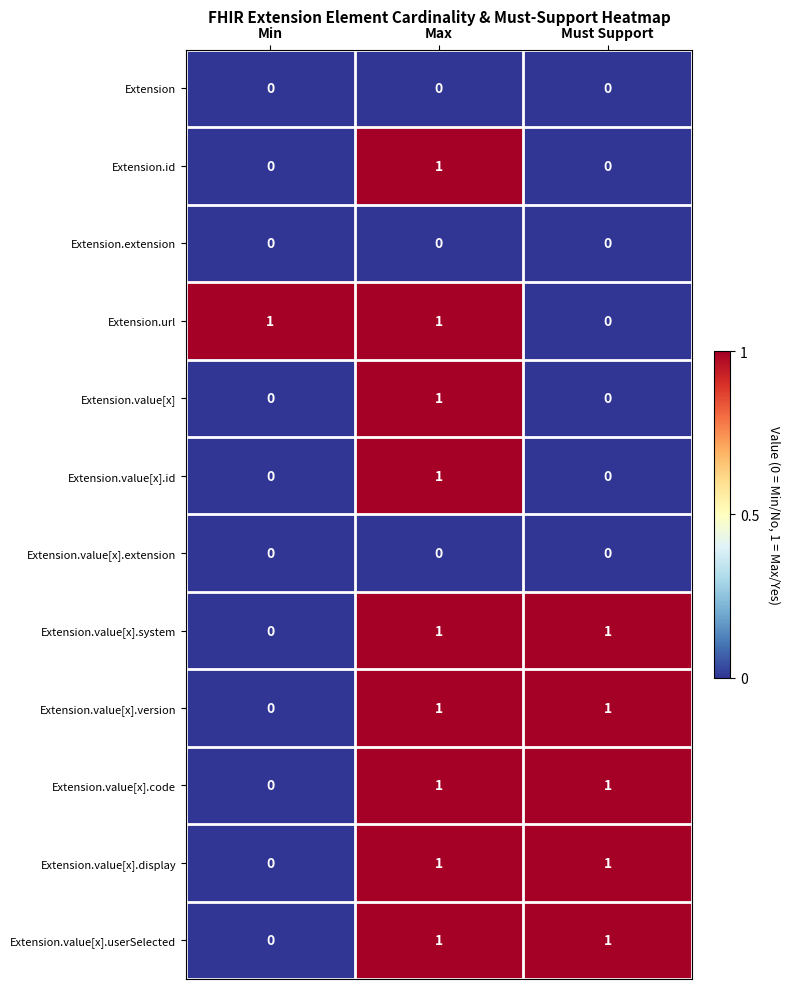

At which label does Extension.url reach its minimum?

Must Support